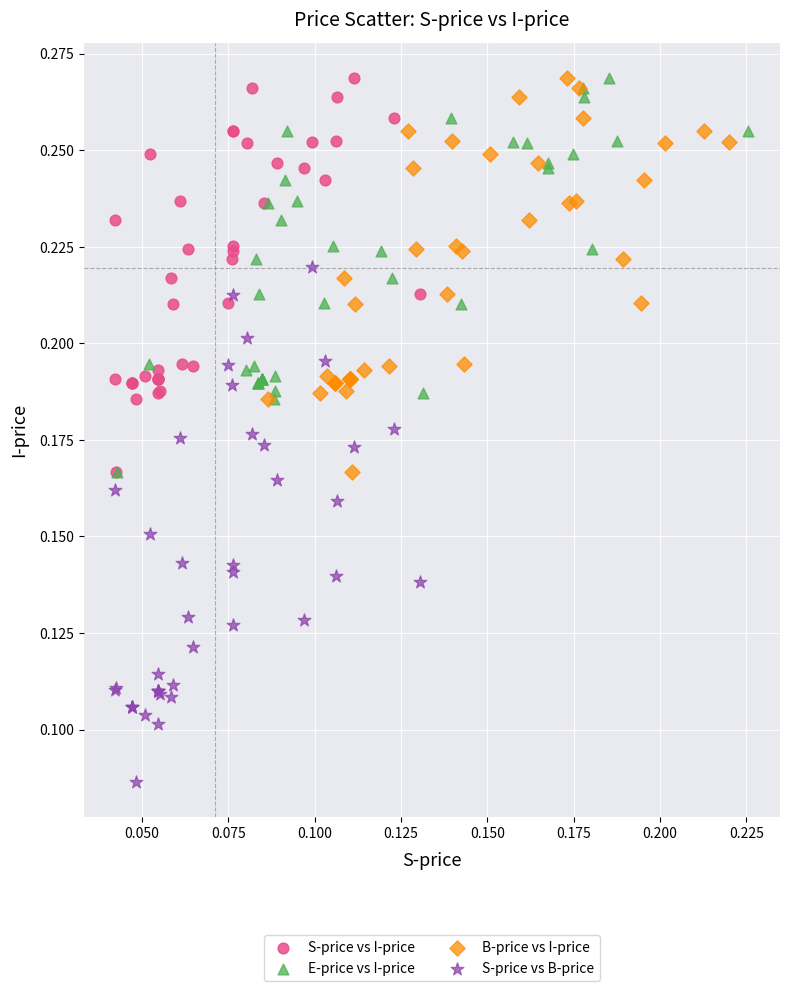

Which series contains the lowest Y value?

S-price vs B-price